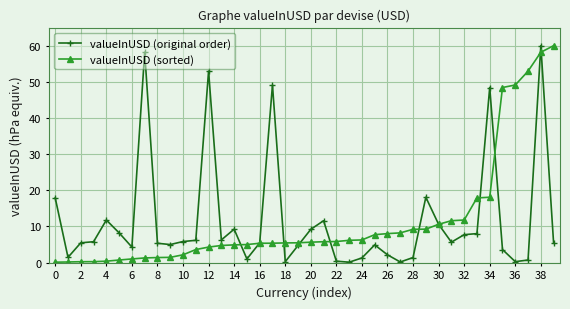

What is the highest value of the valueInUSD (sorted) series?

60.0